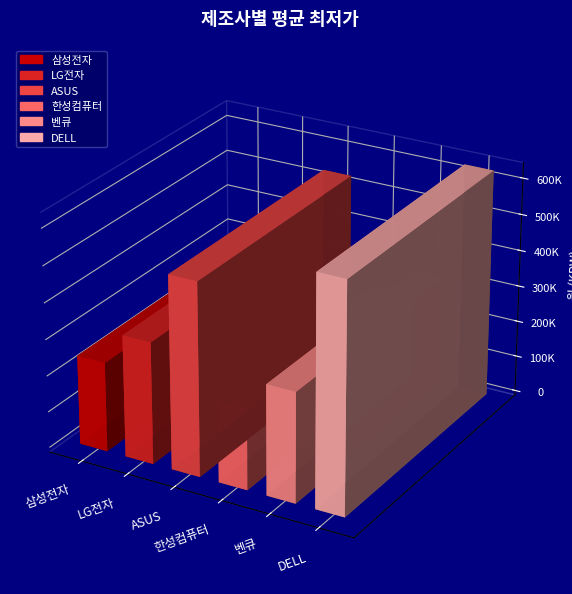

Is it true that the value at LG전자 is 205900?

True